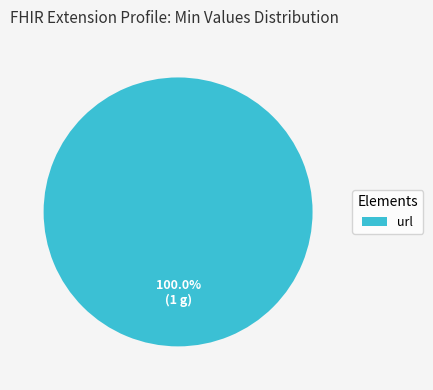

Rank the categories by value from lowest to highest.

url